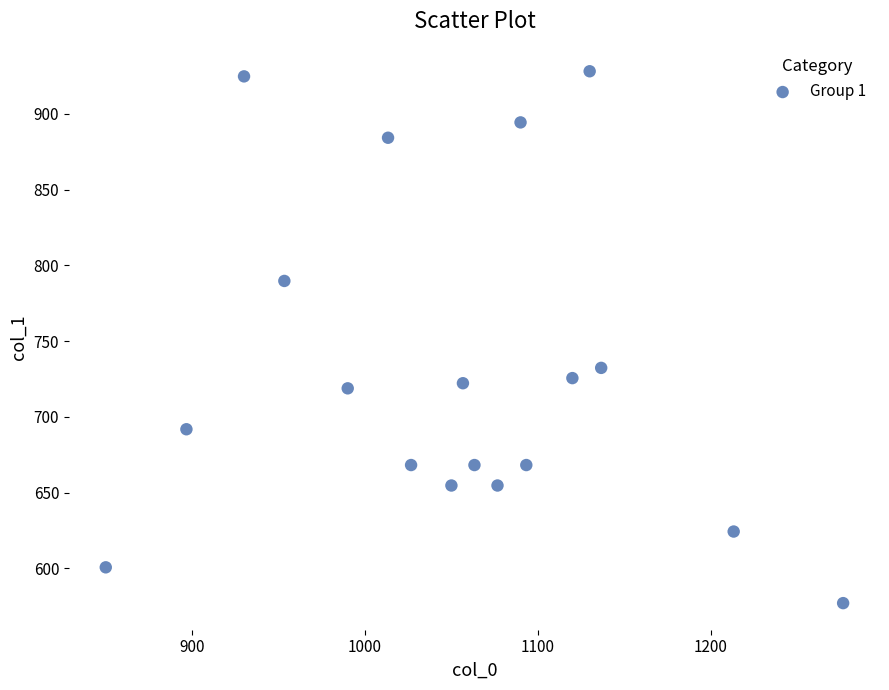

What is the range of X values (max minus min)?

426.7